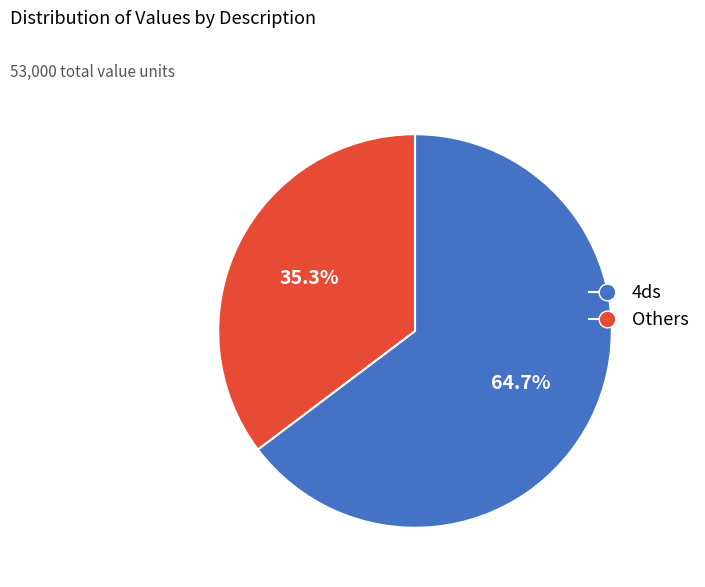

Rank the categories by value from lowest to highest.

Others, 4ds